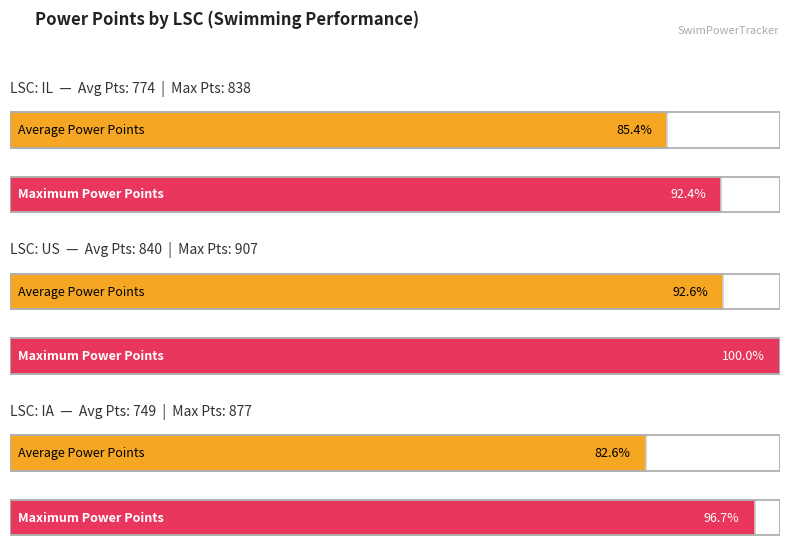

What are all the series names shown in the legend?

Average Power Points, Maximum Power Points